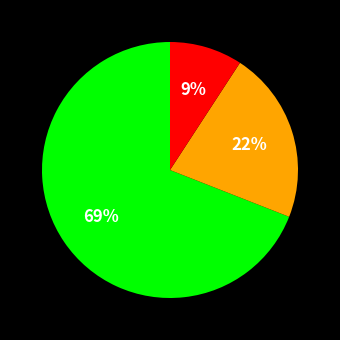

To the nearest percent, what is the average slice percentage?

33%